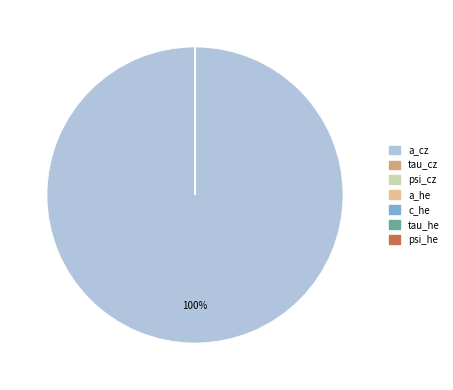

To the nearest percent, what is the difference between the largest and smallest slice percentages?

100%